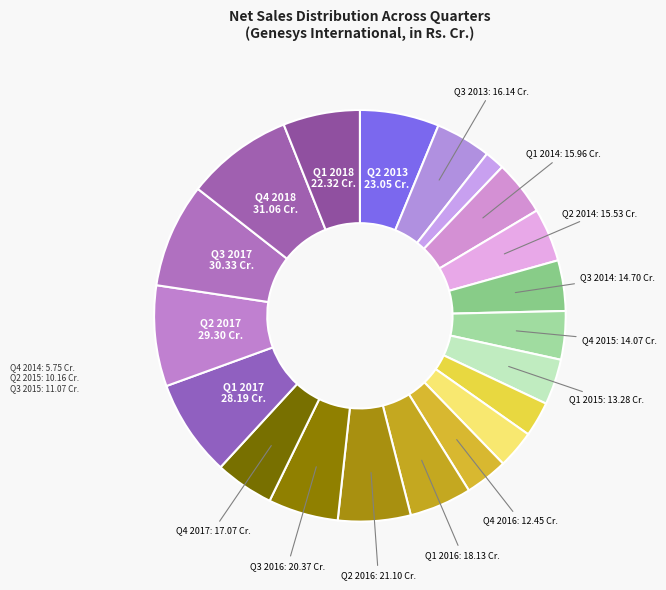

To the nearest percent, what is the difference between the Q1 2018 and Q3 2015 slice percentages?

3%